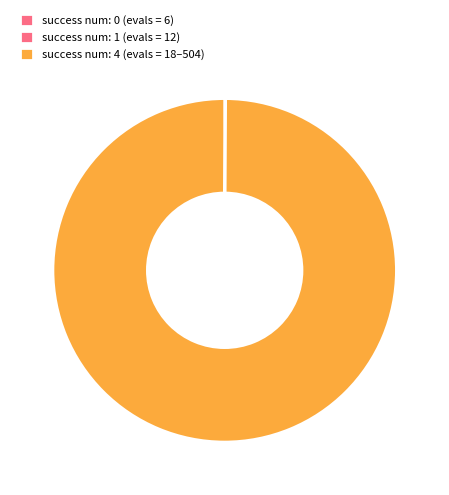

Rank the categories by value from highest to lowest.

success num: 4 (evals=18+), success num: 1 (evals=12), success num: 0 (evals=6)